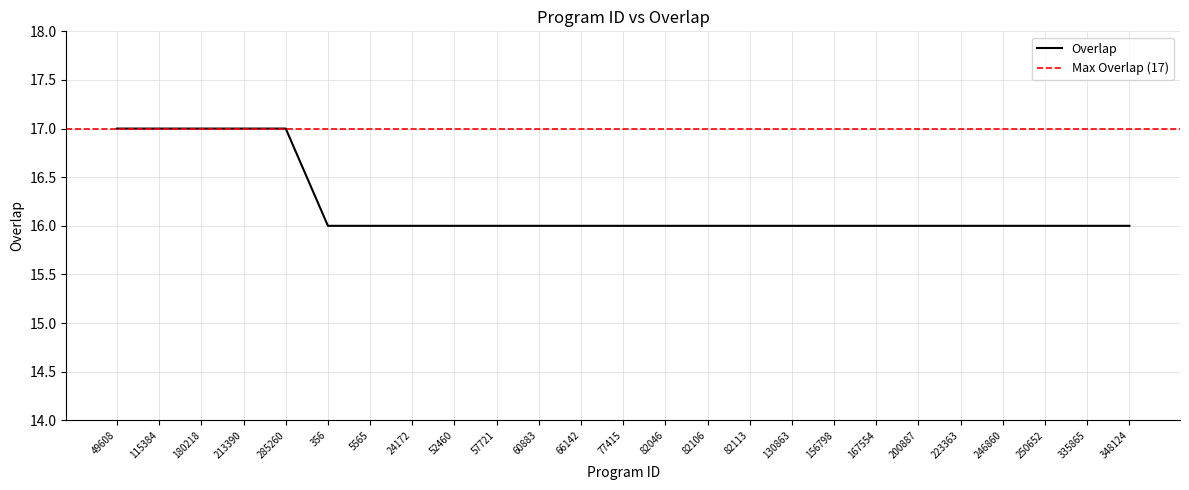

Which has a higher value, 115384 or 77415?

115384